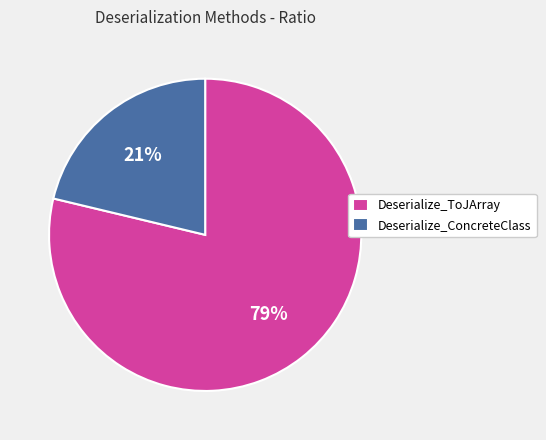

True or false: Deserialize_ToJArray accounts for 79% of the total.

True